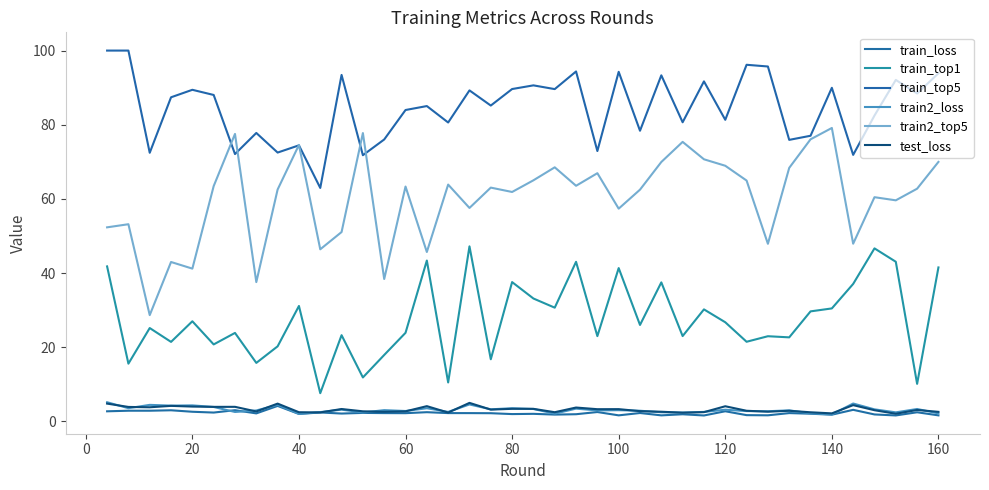

Reading left to right, extract all data points from this chart.

train_loss: 2.7	2.9	2.9	3.0	2.6	2.4	3.0	2.2	4.2	2.0	2.4	2.1	2.3	2.3	2.2	2.5	2.3	2.3	2.2	2.0	2.1	1.9	2.0	2.5	1.6	2.3	1.6	1.9	1.6	2.8	1.7	1.7	2.3	2.1	1.8	3.1	1.9	1.6	2.5	1.6
train_top1: 41.8	15.6	25.2	21.5	27.0	20.8	23.9	15.8	20.3	31.1	7.6	23.3	11.9	17.9	23.9	43.4	10.5	47.2	16.8	37.6	33.2	30.7	43.0	23.0	41.4	26.0	37.5	23.0	30.2	26.7	21.5	23.0	22.7	29.7	30.5	37.1	46.7	43.1	10.1	41.5
train_top5: 100.0	100.0	72.4	87.4	89.4	88.0	72.1	77.8	72.5	74.5	63.0	93.4	71.8	76.0	84.0	85.0	80.6	89.3	85.2	89.6	90.6	89.6	94.4	72.9	94.3	78.4	93.3	80.7	91.7	81.3	96.2	95.7	75.9	77.0	90.0	71.9	82.5	92.1	88.4	93.9
train2_loss: 5.2	3.6	4.5	4.3	4.3	3.9	2.6	3.0	4.5	2.1	2.5	3.2	2.4	3.1	2.8	3.6	2.6	4.6	3.3	3.6	3.4	2.1	3.5	3.0	3.0	2.9	2.5	2.4	2.6	3.2	2.8	2.8	3.0	2.2	1.9	4.8	3.3	2.5	3.4	2.2
train2_top5: 52.3	53.2	28.7	43.0	41.2	63.5	77.5	37.6	62.5	74.6	46.4	51.1	77.8	38.4	63.3	45.7	63.9	57.6	63.1	61.9	65.0	68.5	63.5	66.9	57.4	62.5	70.0	75.4	70.7	68.9	65.0	47.9	68.4	76.1	79.1	47.9	60.5	59.6	62.8	70.0
test_loss: 4.8	3.9	3.8	4.2	4.0	3.9	3.9	2.7	4.8	2.5	2.4	3.4	2.7	2.6	2.7	4.1	2.4	5.0	3.2	3.4	3.4	2.5	3.8	3.3	3.3	2.8	2.6	2.4	2.5	4.1	2.9	2.6	2.9	2.5	2.2	4.4	3.0	2.1	3.1	2.6